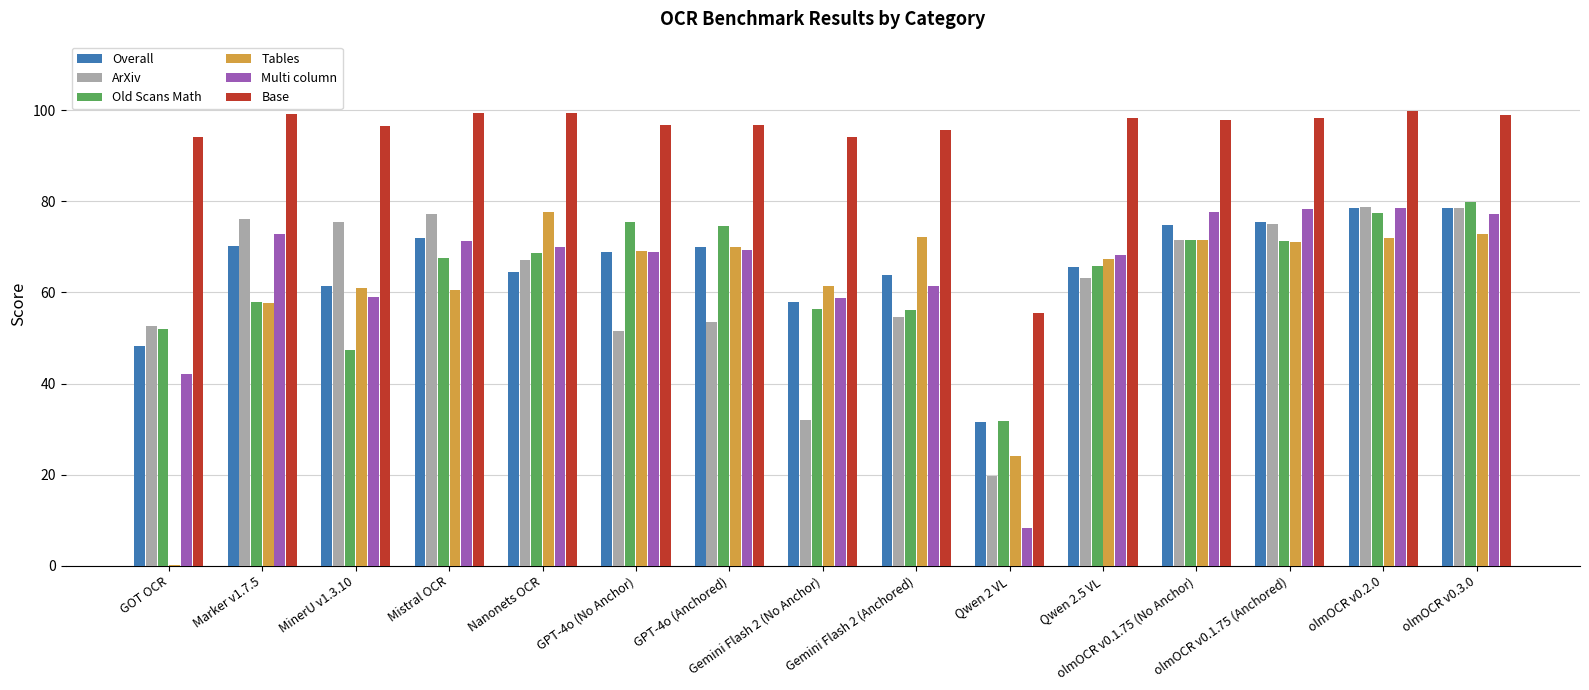

What is the sum of all ArXiv values?

926.5